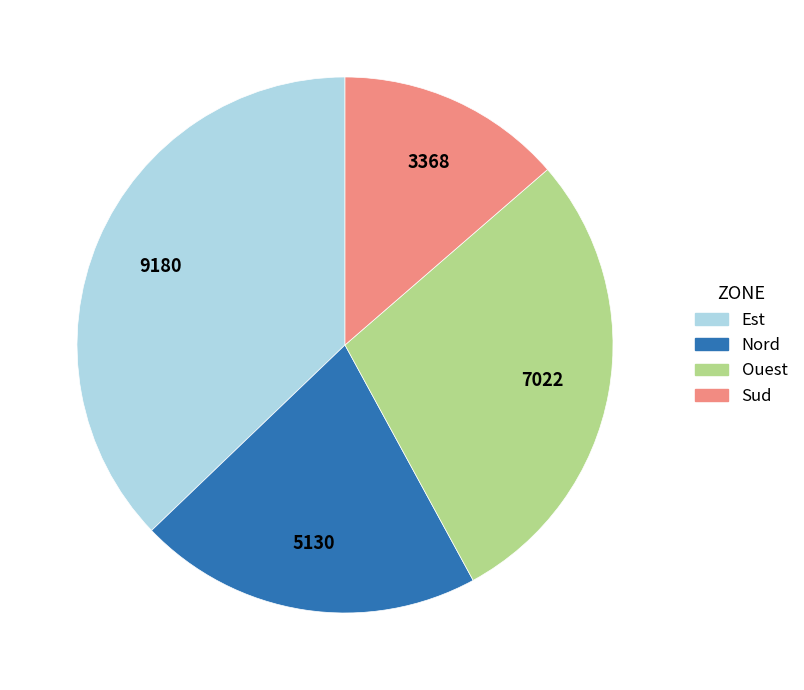

Is there any slice that represents more than half of the pie?

No